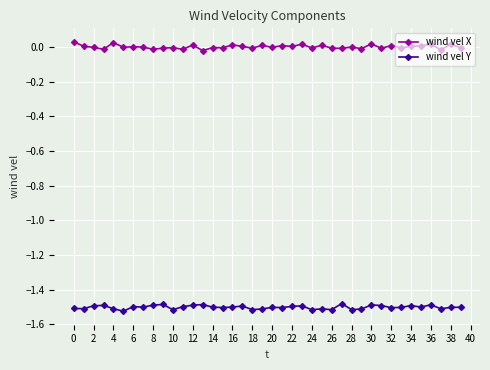

What is the sum of all wind vel Y values?

-60.0